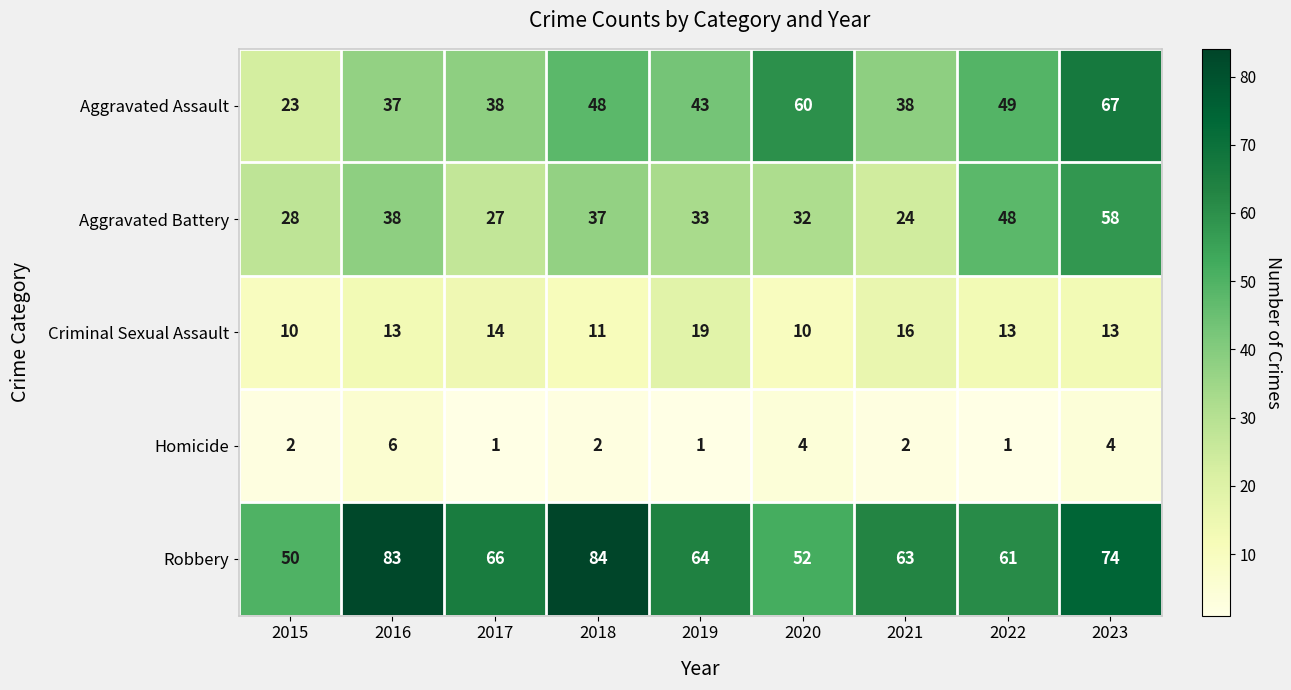

Read the Aggravated Assault value at 2022, to the nearest 10.

50